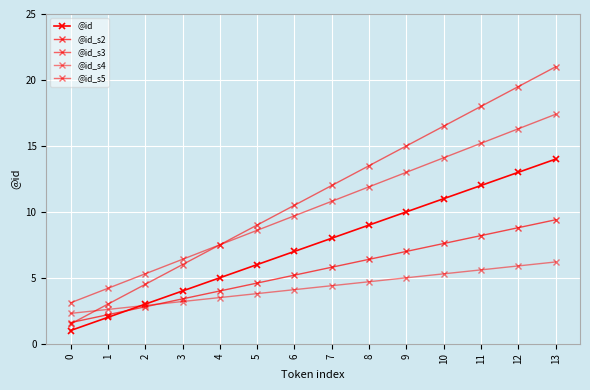

True or false: @id_s3 has more than 0 points higher than both neighbors.

False